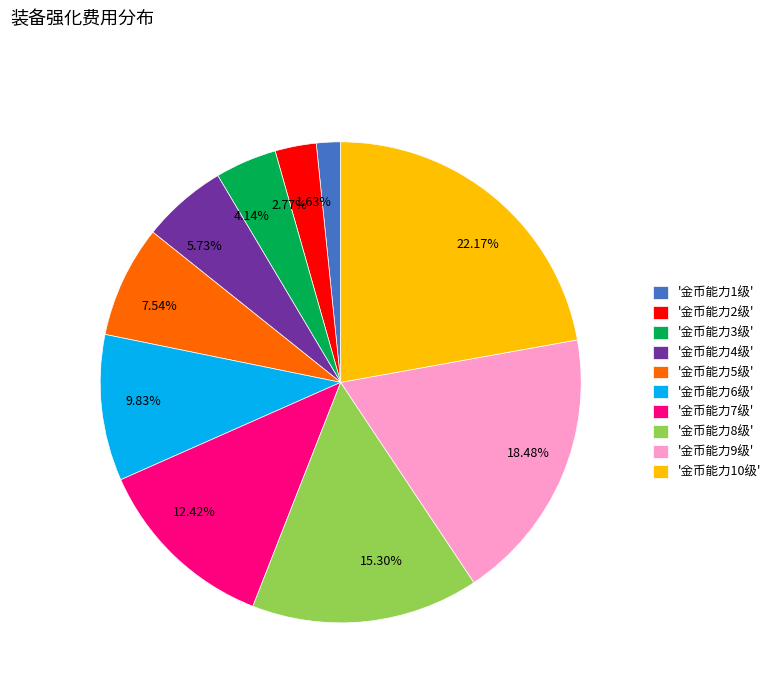

Does 2.77% represent more than half of the total?

No